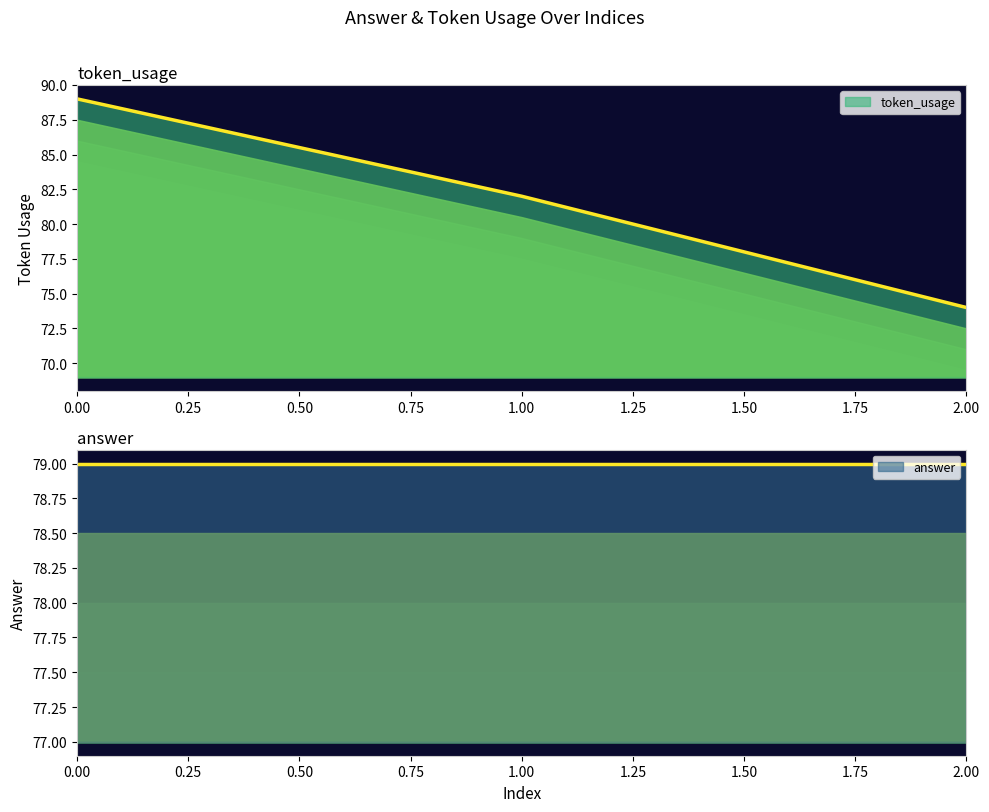

At which category does the chart reach its minimum across all series?

2